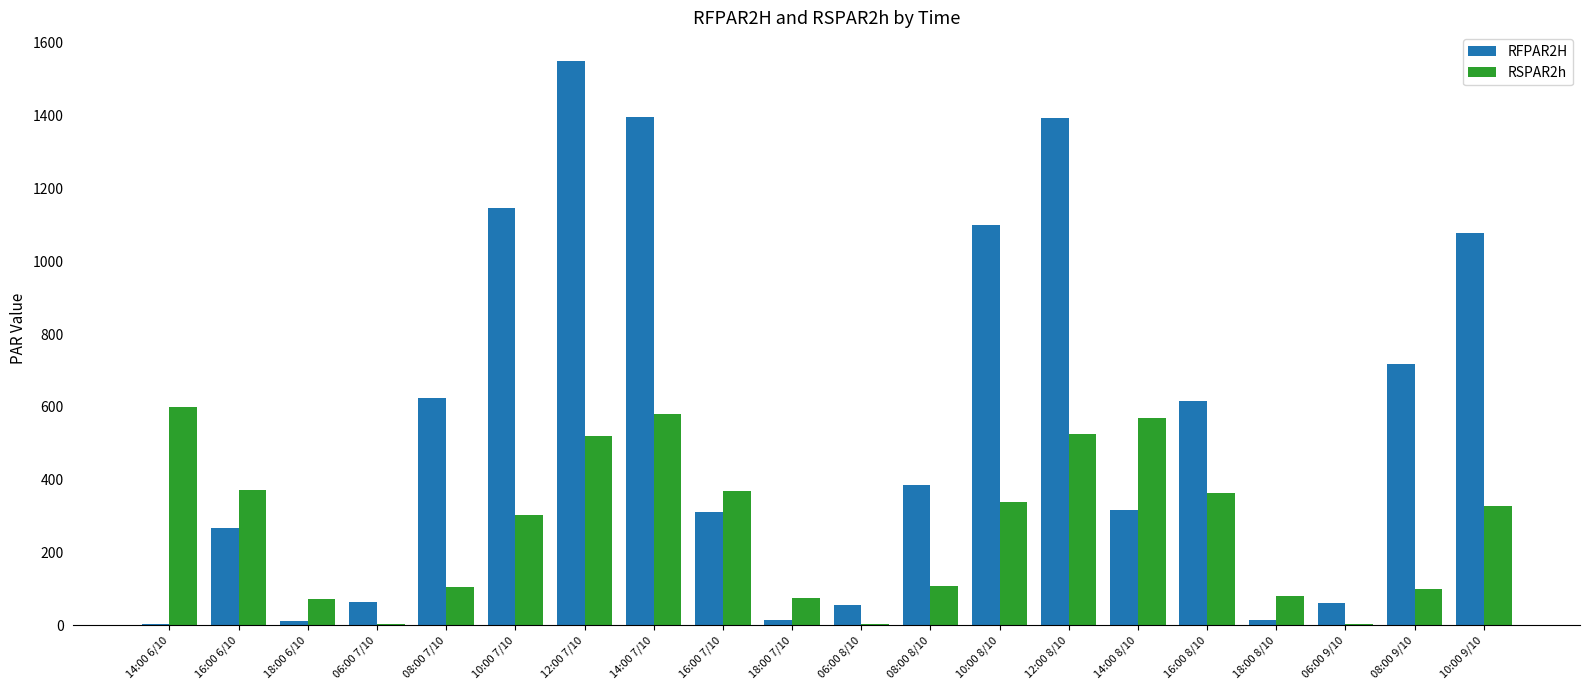

What is the difference between the RFPAR2H values at 18:00 7/10 and 12:00 8/10?

1379.5